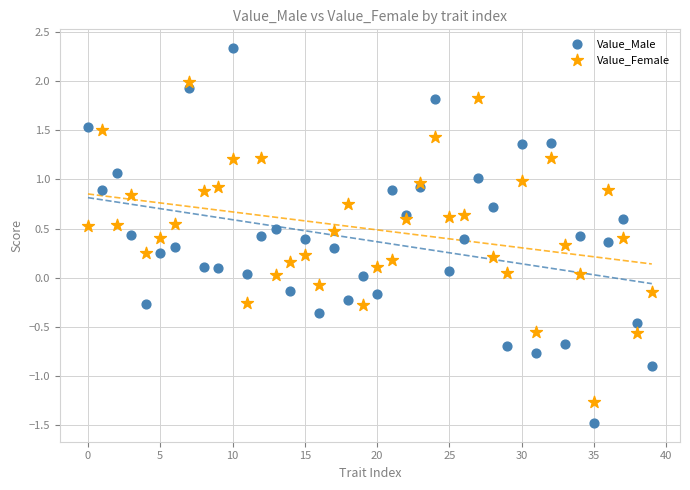

Which series has the largest Y range (max minus min)?

Value_Male